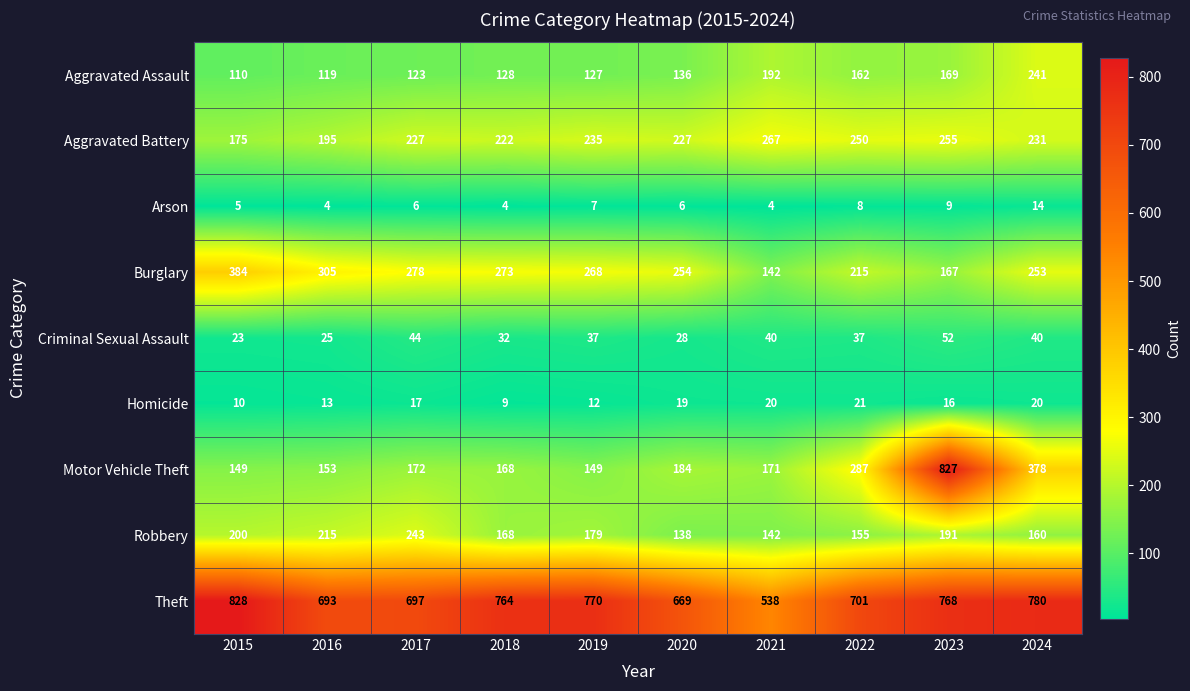

True or false: Criminal Sexual Assault has a value of 23 at 2015.

True